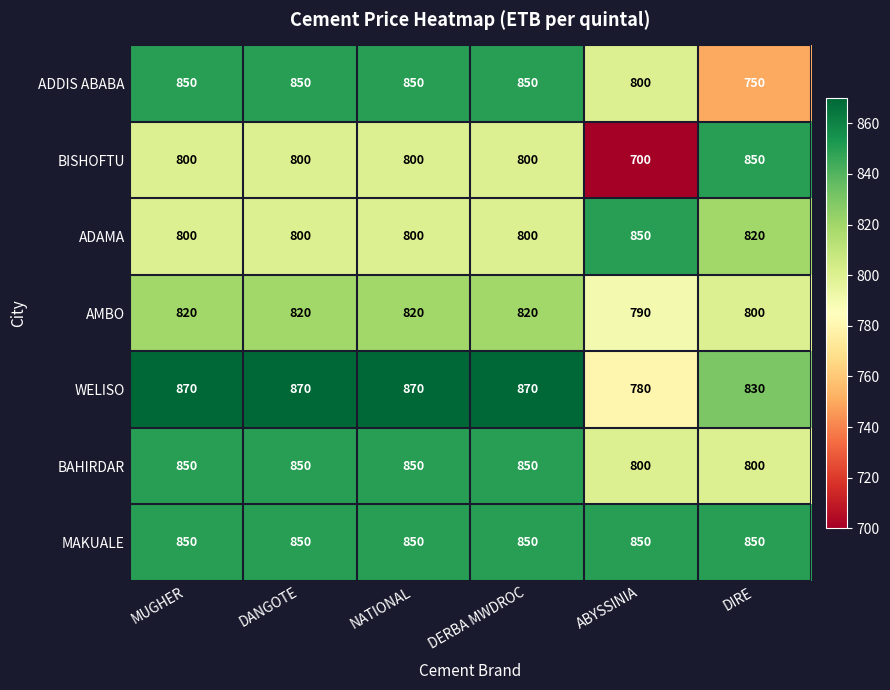

How many categories are shown in the chart?

6